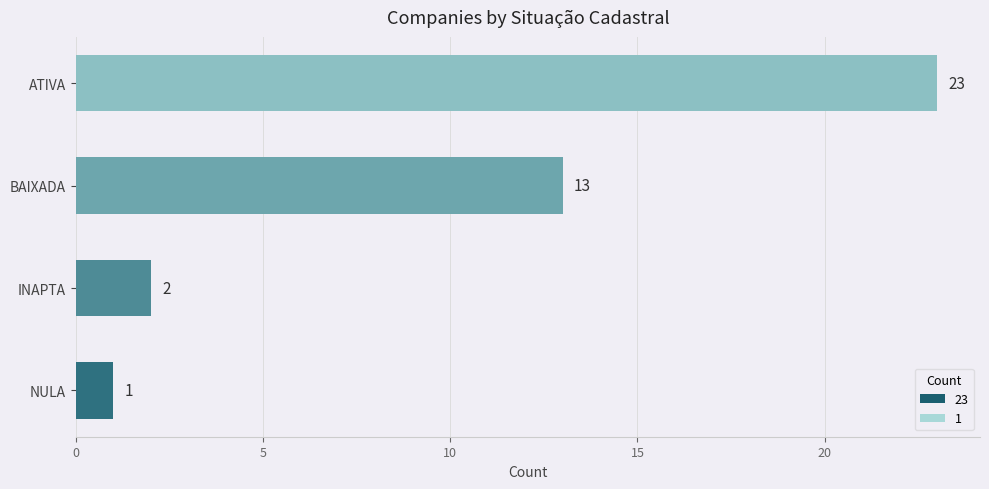

Approximately how many times larger is the value at ATIVA compared to NULA?

23.0